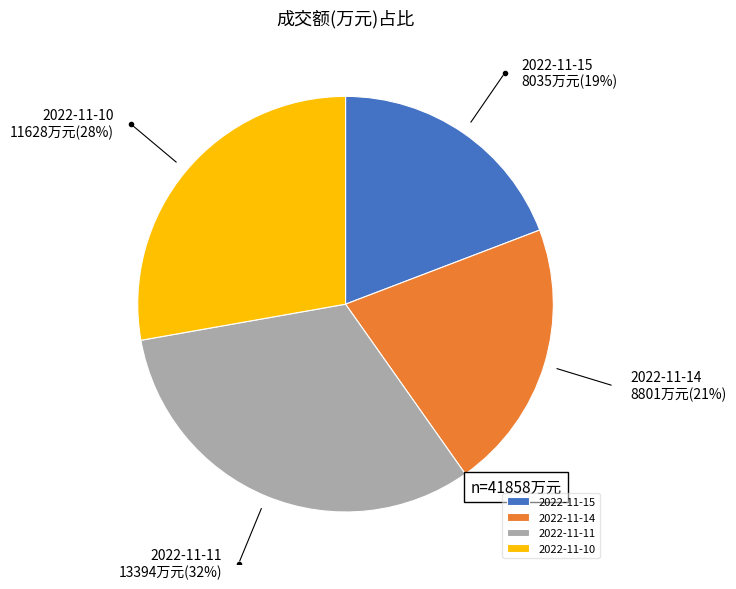

What is the largest slice in the pie chart?

2022-11-11